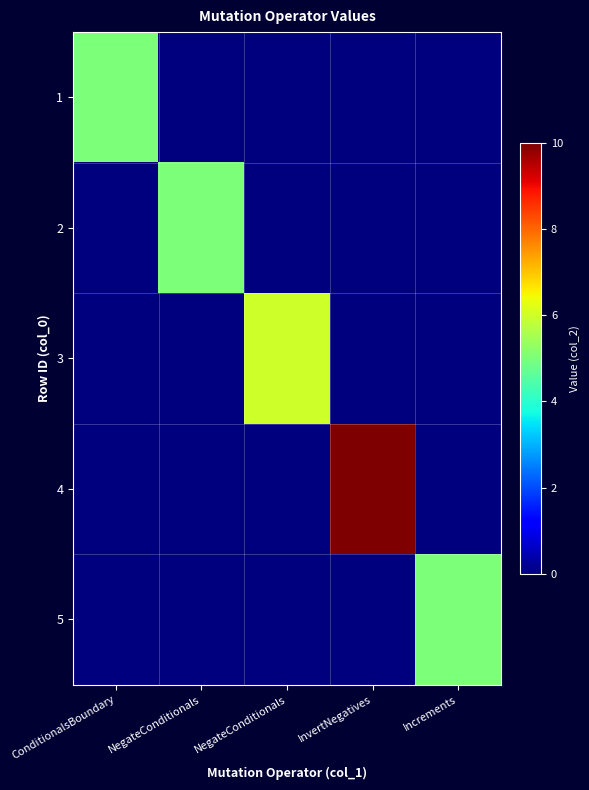

Reading right to left, transcribe all the data shown in this chart.

1: Increments=0	InvertNegatives=0	NegateConditionals=0	NegateConditionals=0	ConditionalsBoundary=5
2: Increments=0	InvertNegatives=0	NegateConditionals=0	NegateConditionals=5	ConditionalsBoundary=0
3: Increments=0	InvertNegatives=0	NegateConditionals=6	NegateConditionals=0	ConditionalsBoundary=0
4: Increments=0	InvertNegatives=10	NegateConditionals=0	NegateConditionals=0	ConditionalsBoundary=0
5: Increments=5	InvertNegatives=0	NegateConditionals=0	NegateConditionals=0	ConditionalsBoundary=0